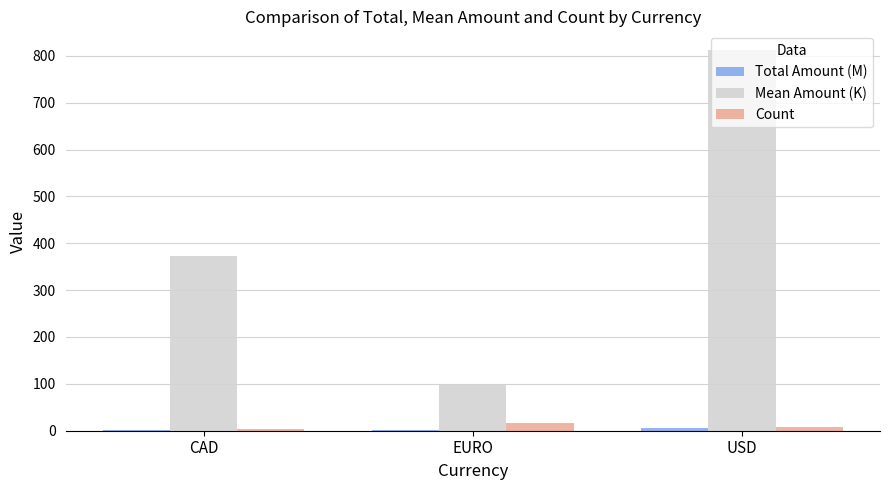

How many distinct data groups are displayed?

3